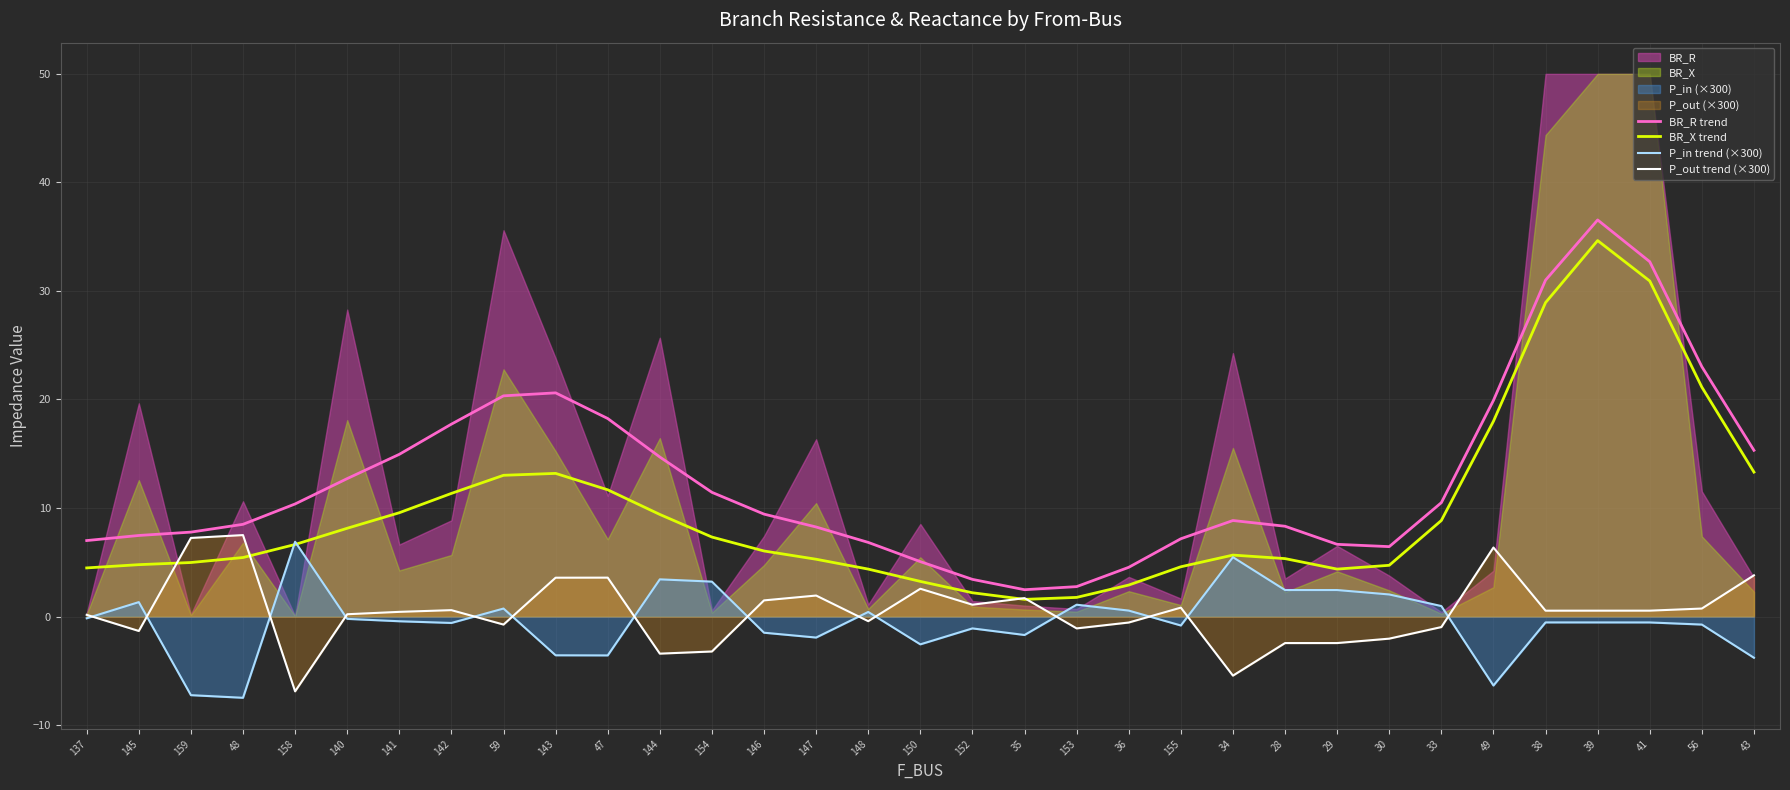

What is the label of the 29th point from the left?

38